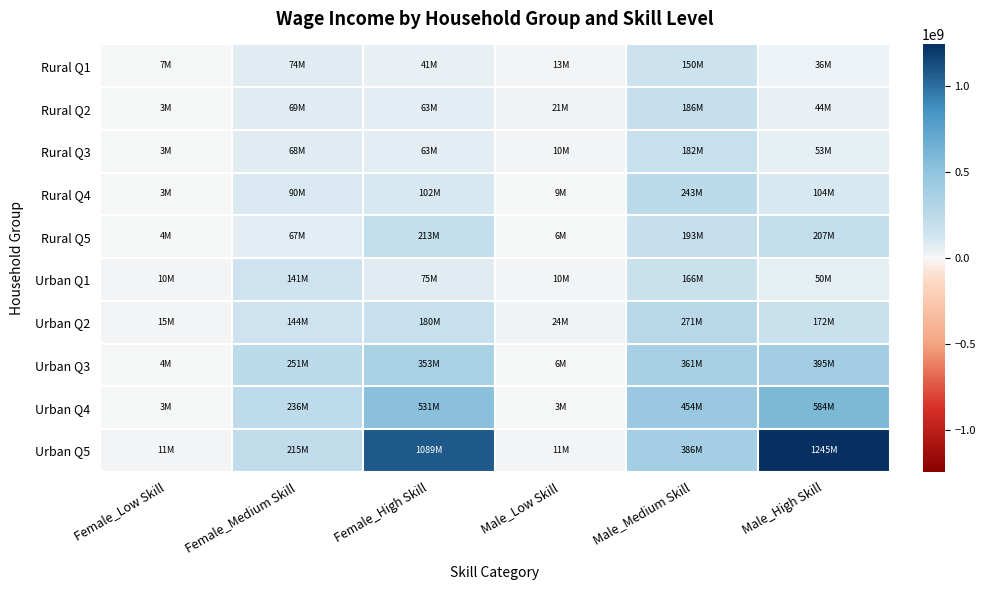

At how many categories does at least one series exceed 455089489?

2